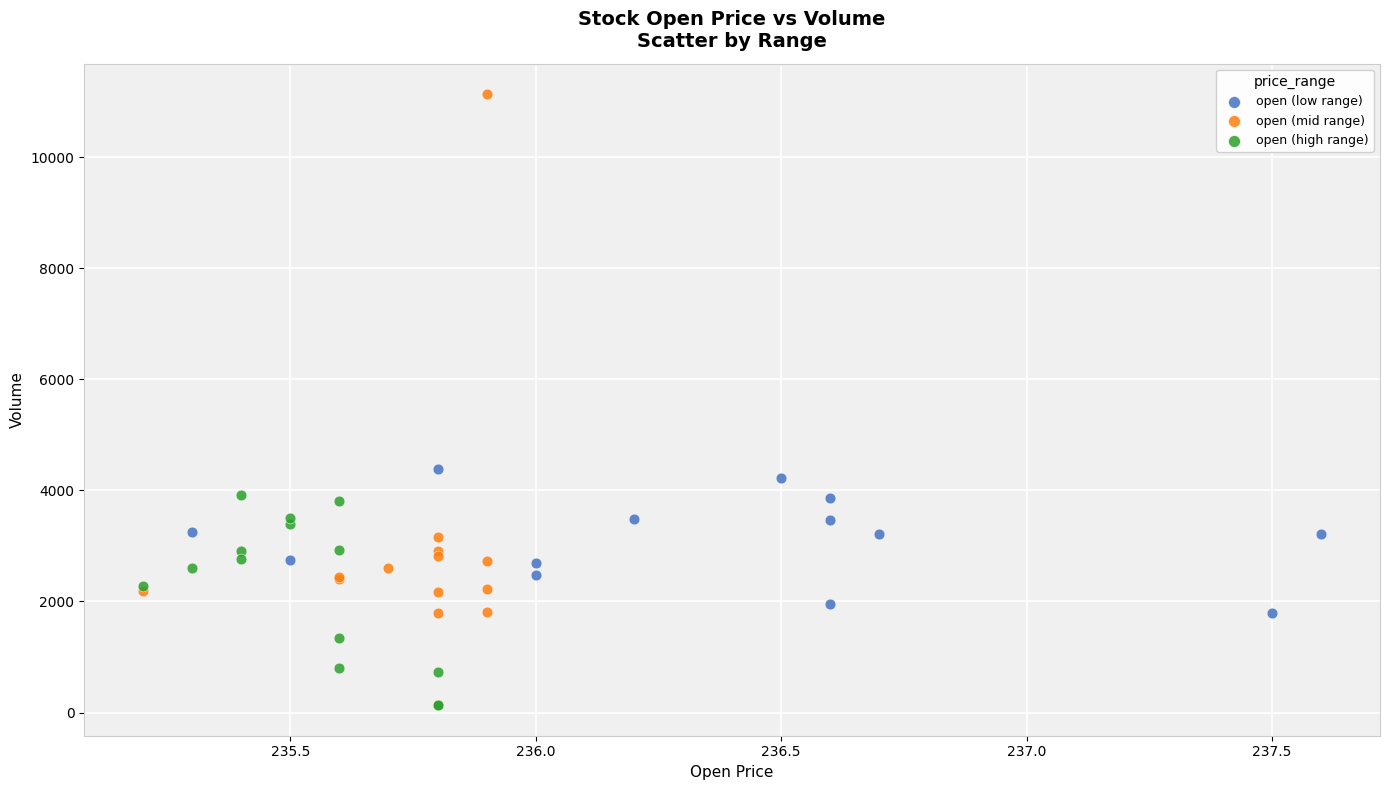

Which series has the widest spread of Y values?

open (mid range)